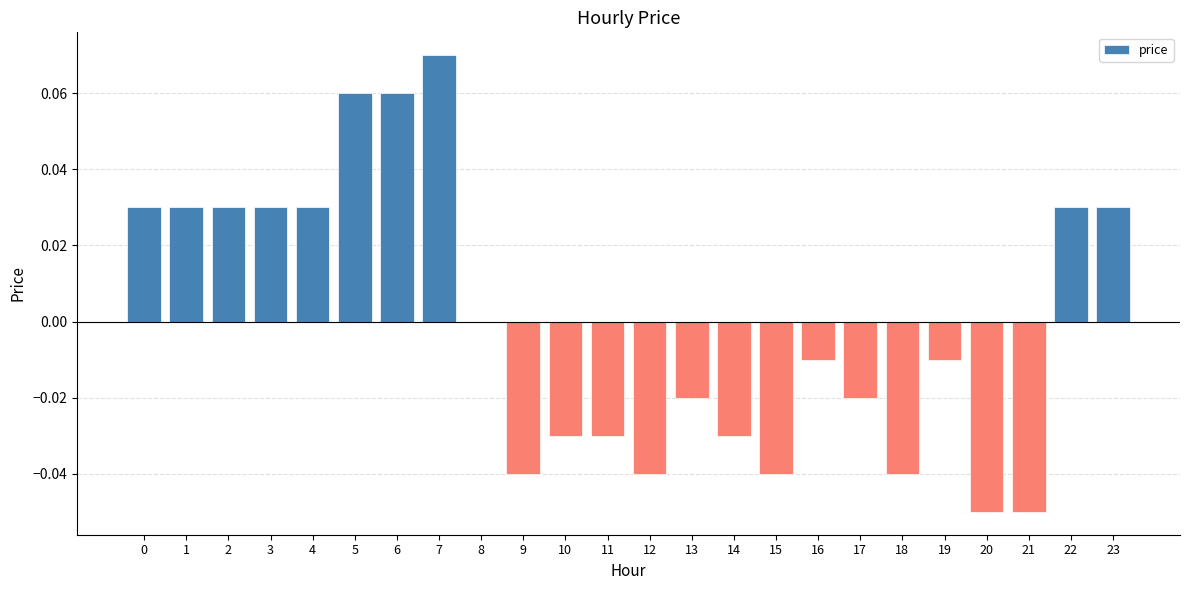

The value at 17 is -0.0. True or false?

True